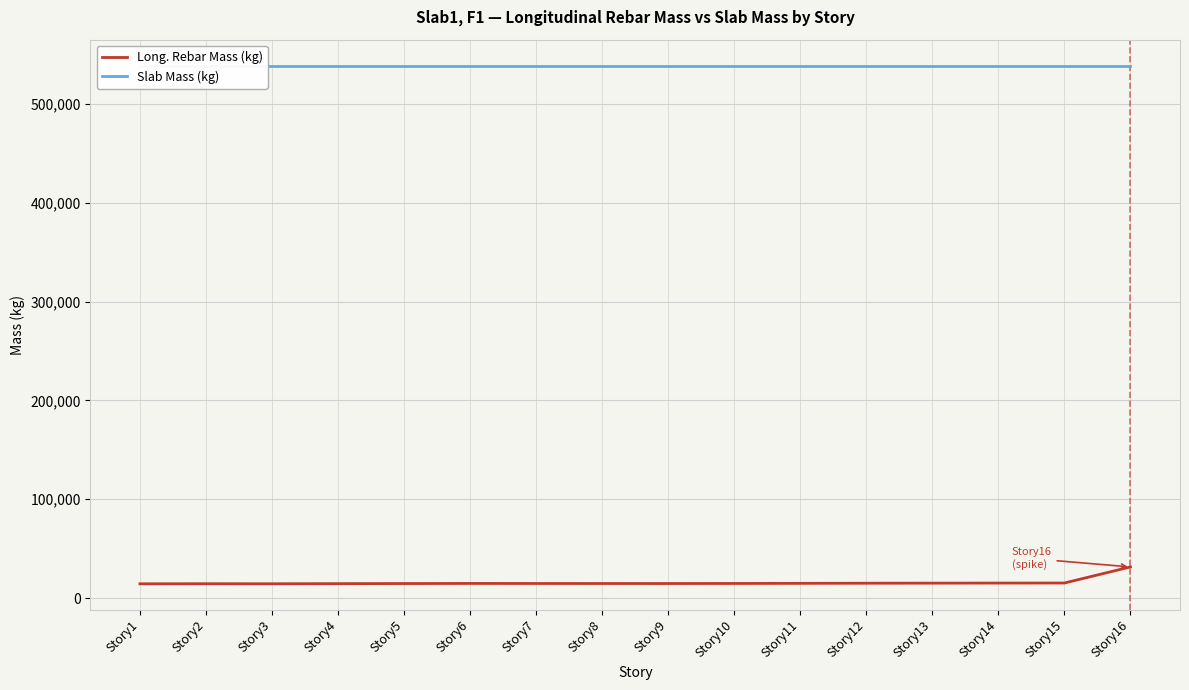

How many categories are shown in the chart?

16